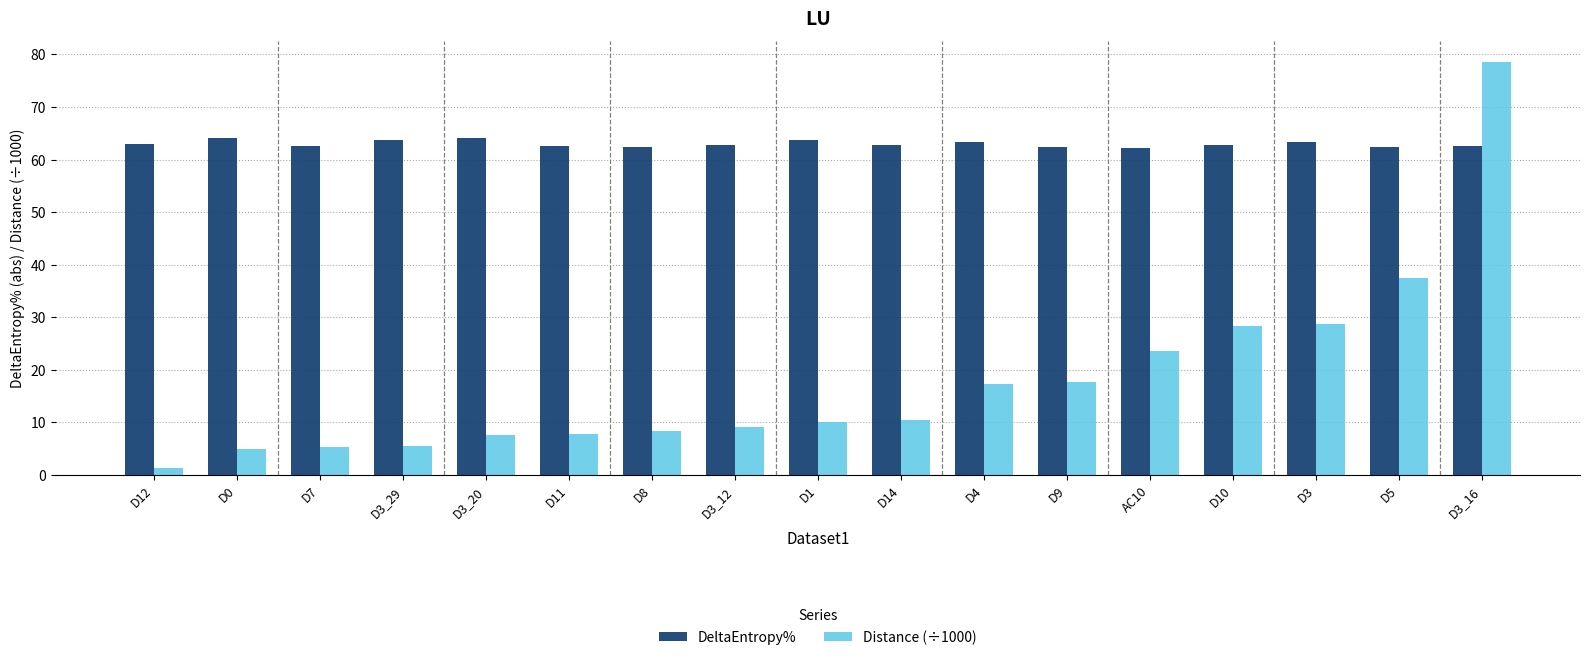

What is the difference between the maximum and second lowest values in the Distance (÷1000) series?

73.6